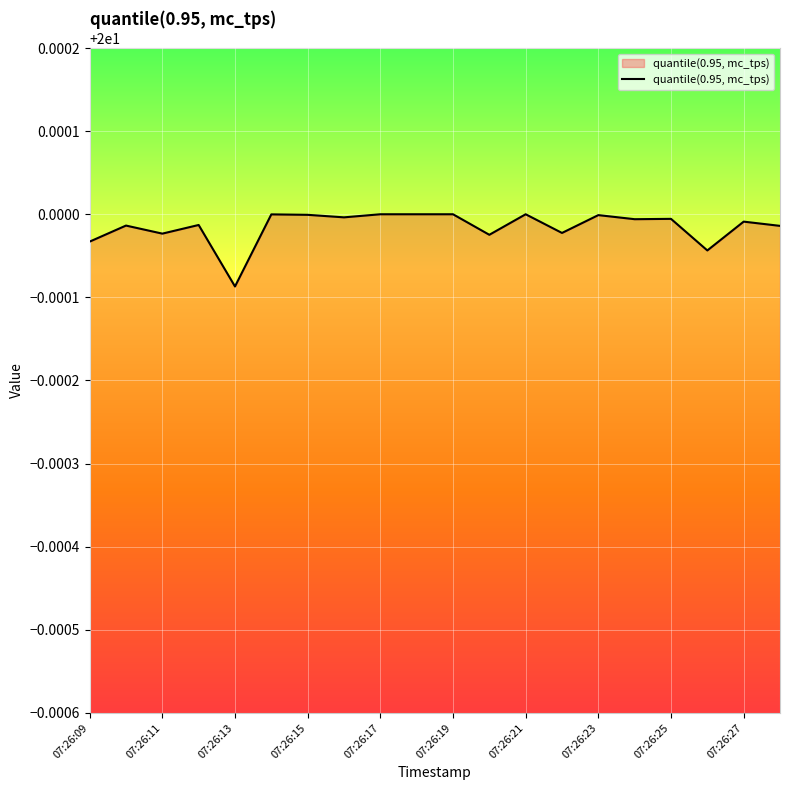

Does the chart display data point markers on the line(s)?

No